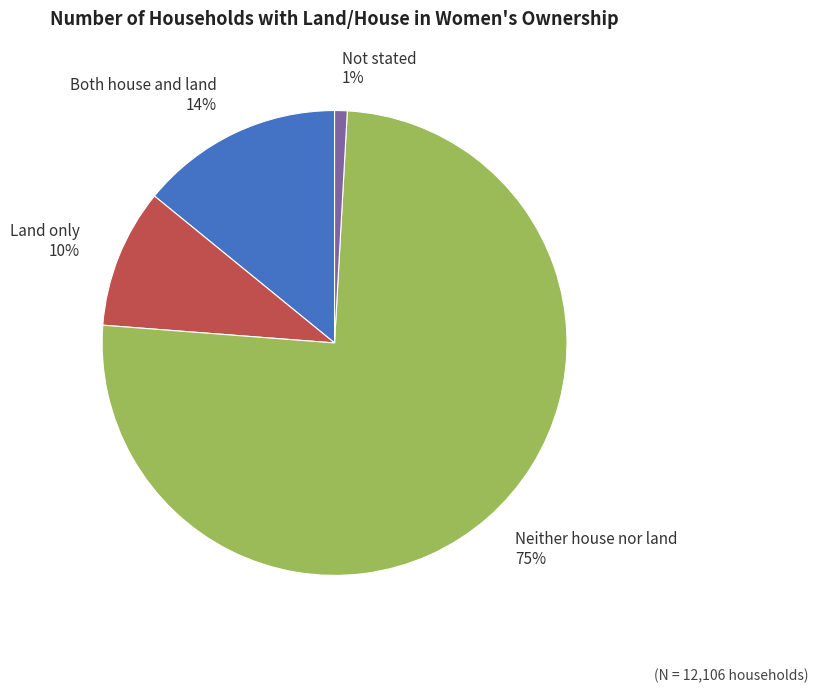

Which slice is the largest?

Neither house nor land